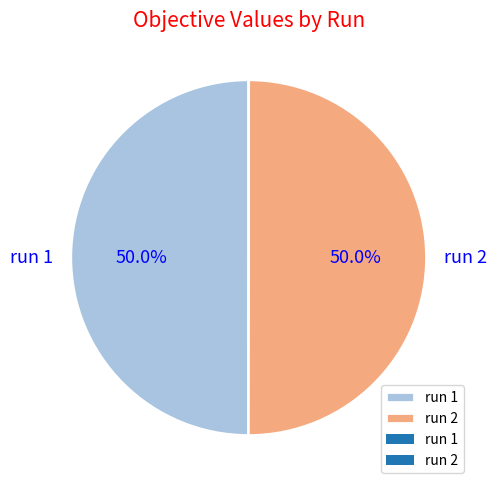

What is the total percentage of run 2 and run 1?

100.0%